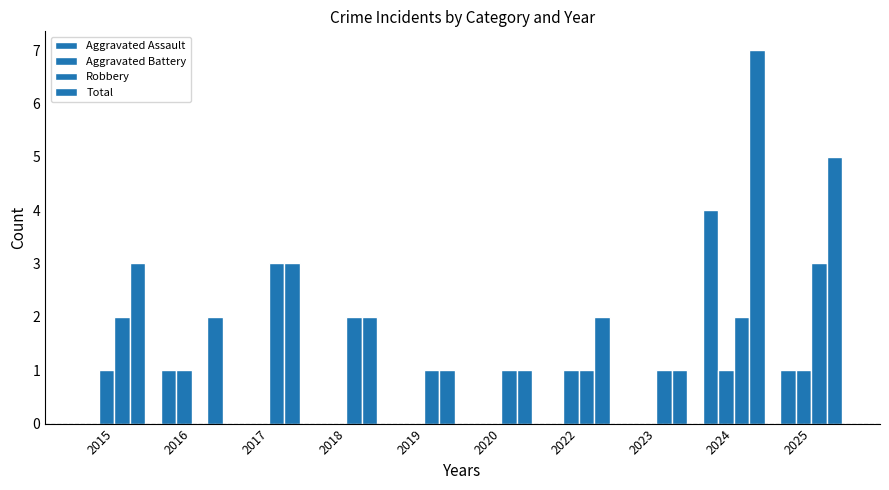

The value of Aggravated Assault at 2015 is -1. True or false?

False